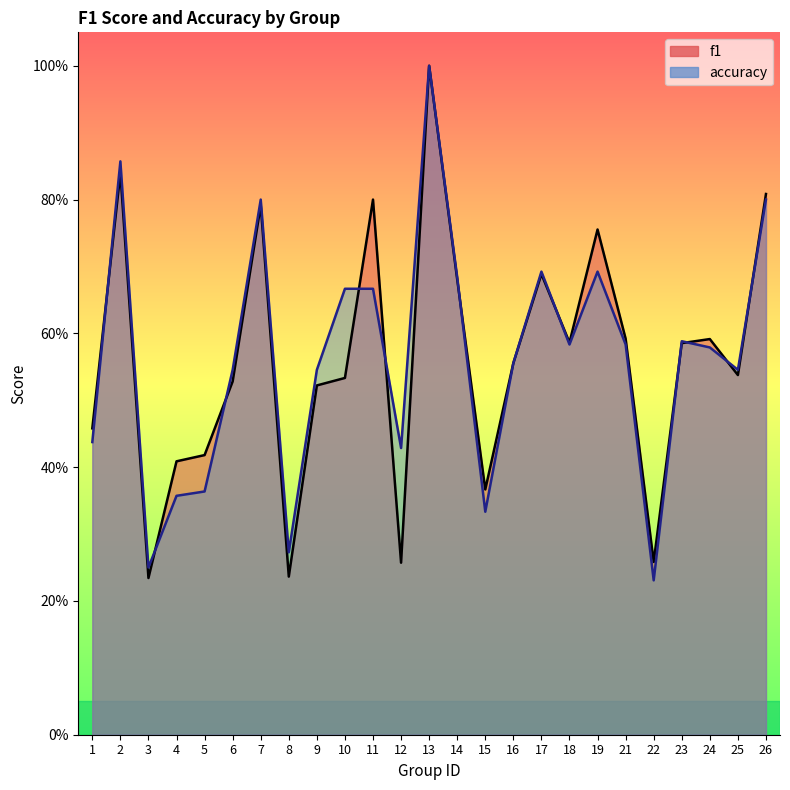

Where is the first local maximum for f1?

2